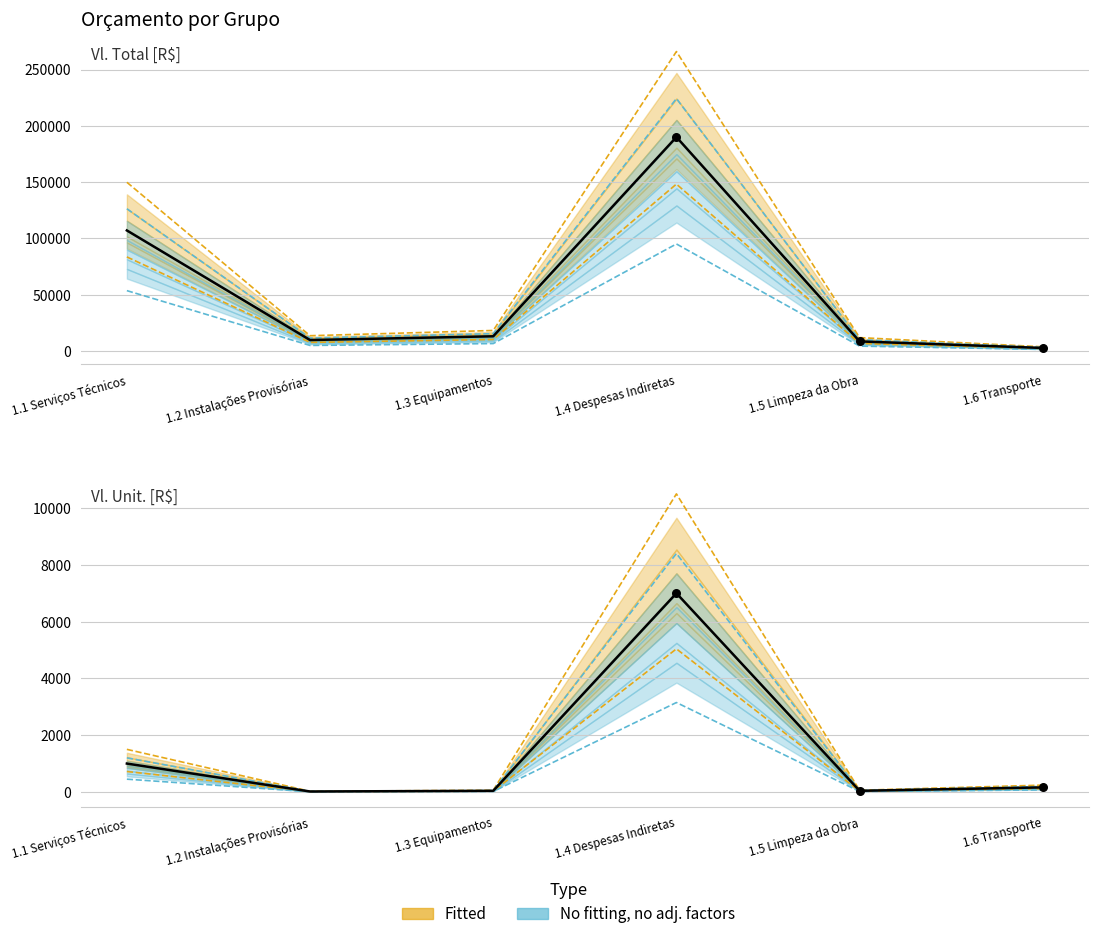

What is the total value across all series at 1.1 Serviços Técnicos?

150520.0